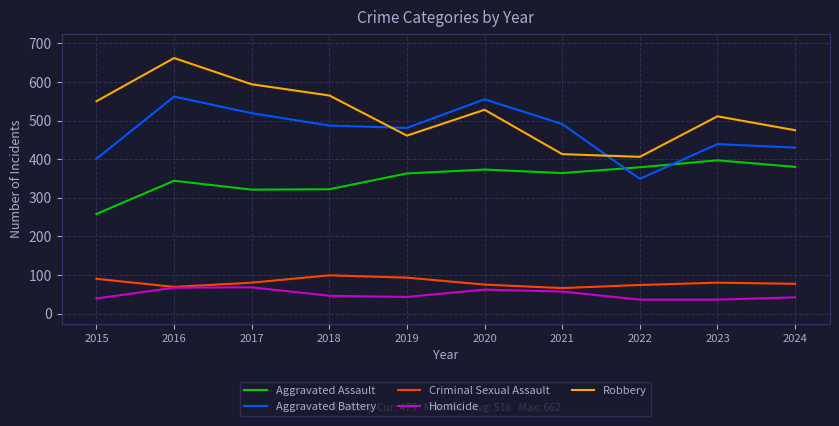

Is it true that Criminal Sexual Assault equals 74 at 2022?

True